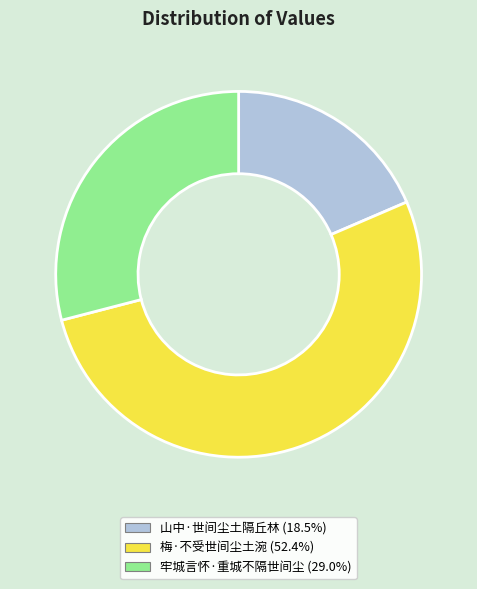

Count the number of slices in the pie.

3